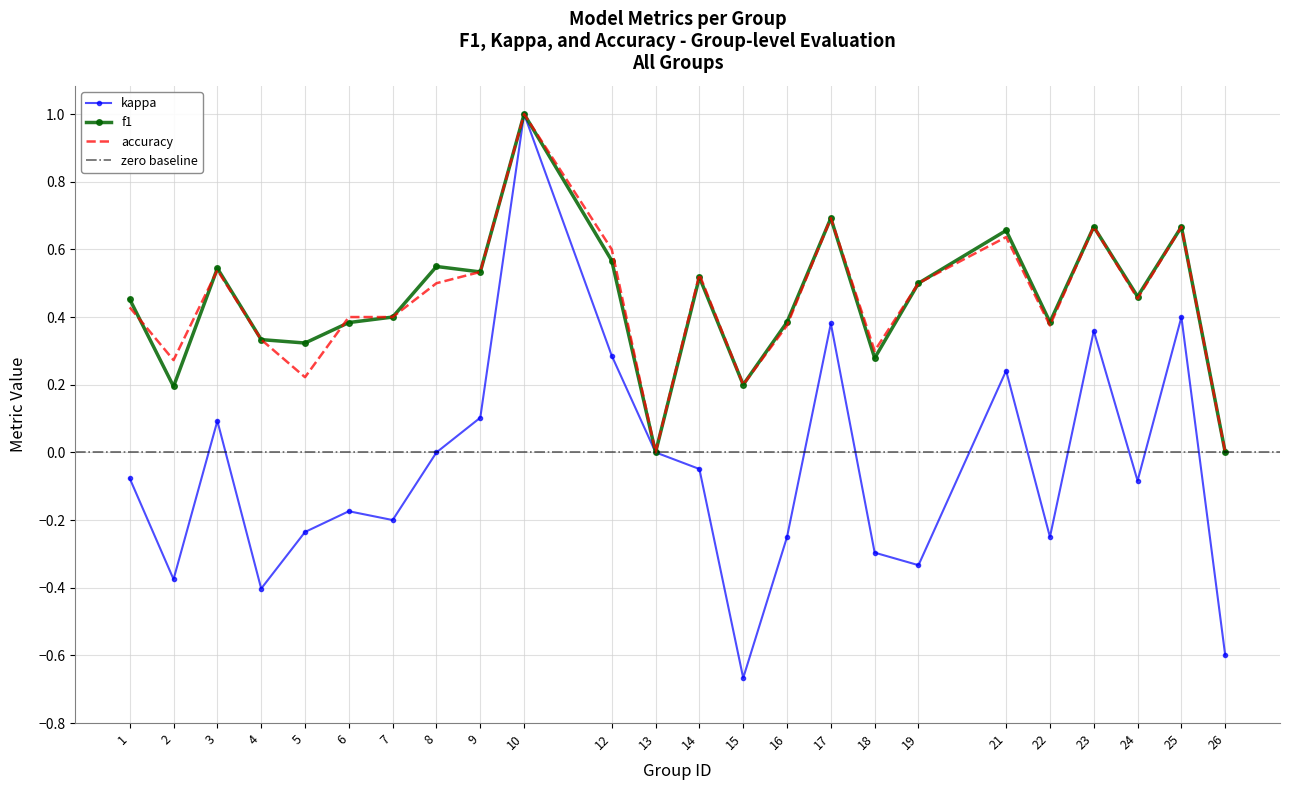

At how many categories does at least one series exceed 0?

22